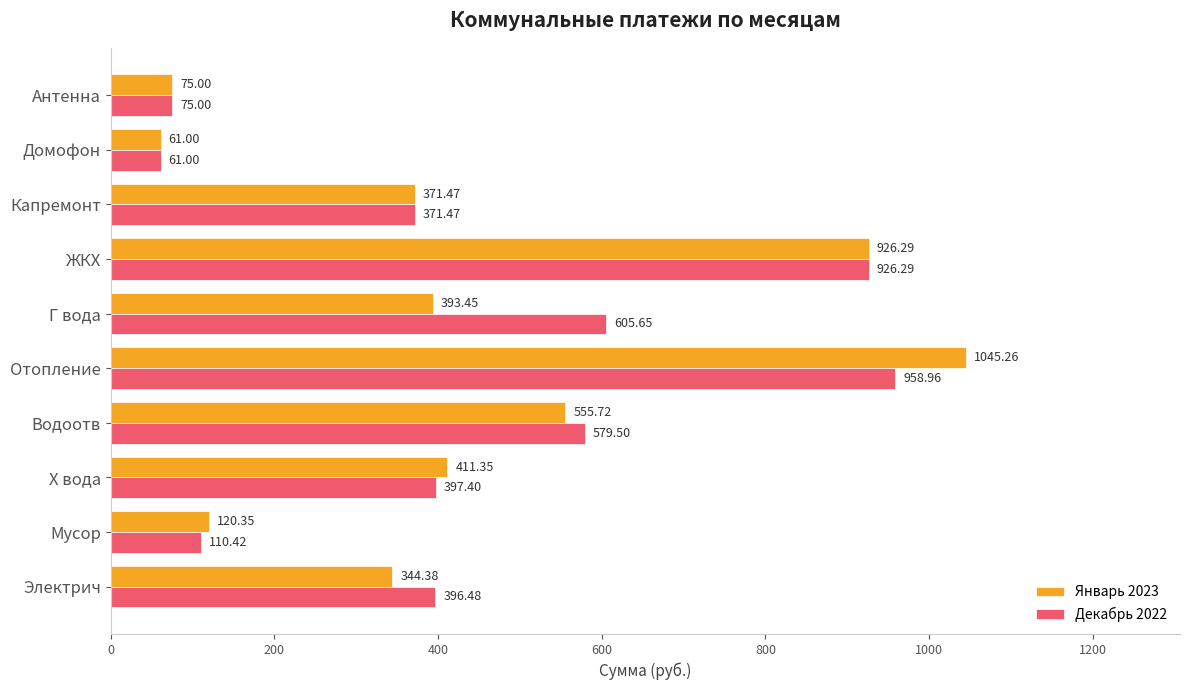

Where is Январь 2023 nearest to the value 553?

Водоотв